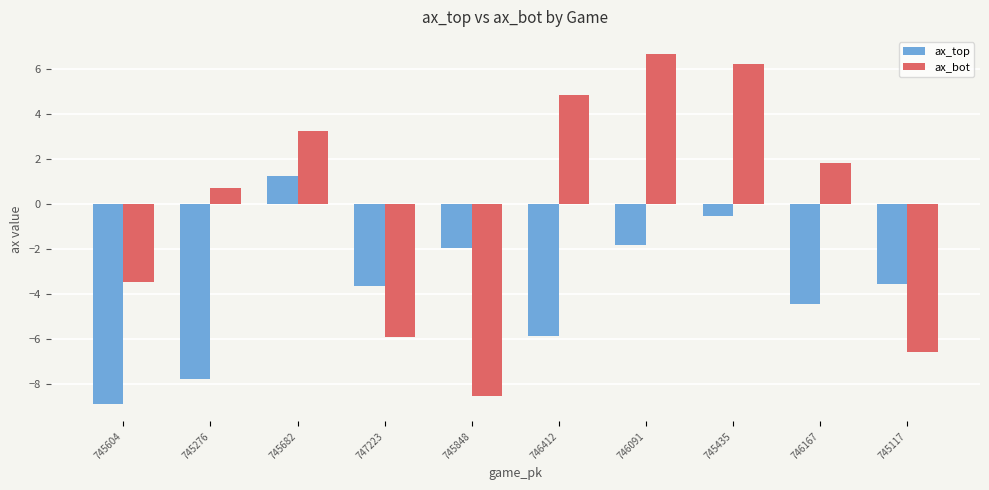

At which label does ax_top first exceed -3?

745682